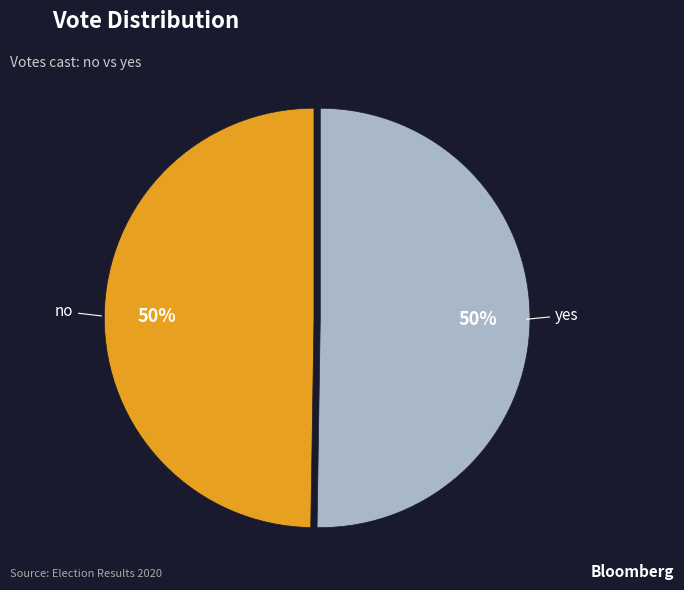

True or false: no accounts for 50% of the total.

True